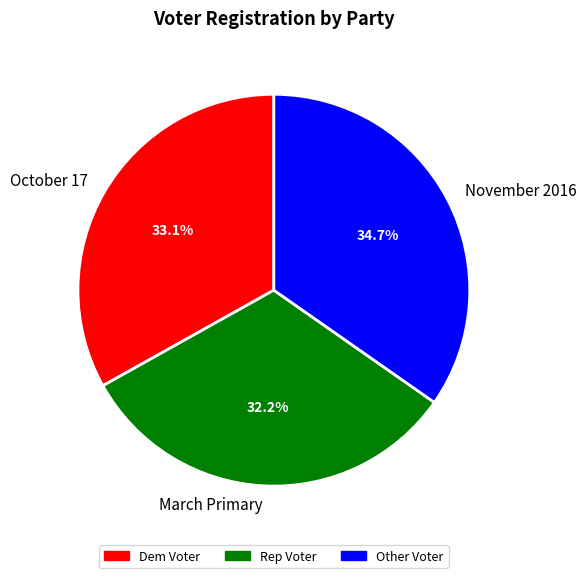

The March Primary slice represents 32% of the pie. True or false?

True